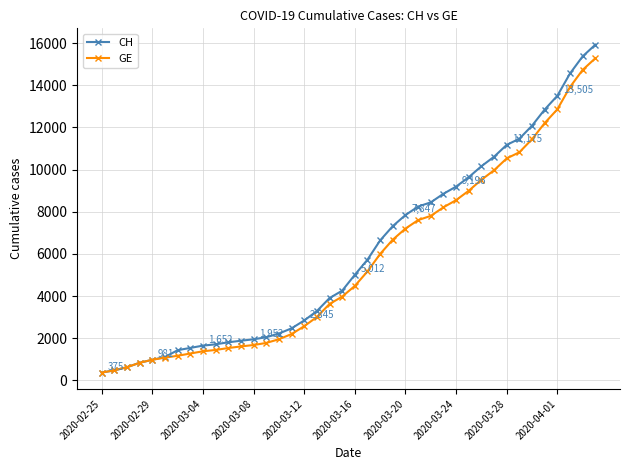

Which series has the widest spread of values?

CH